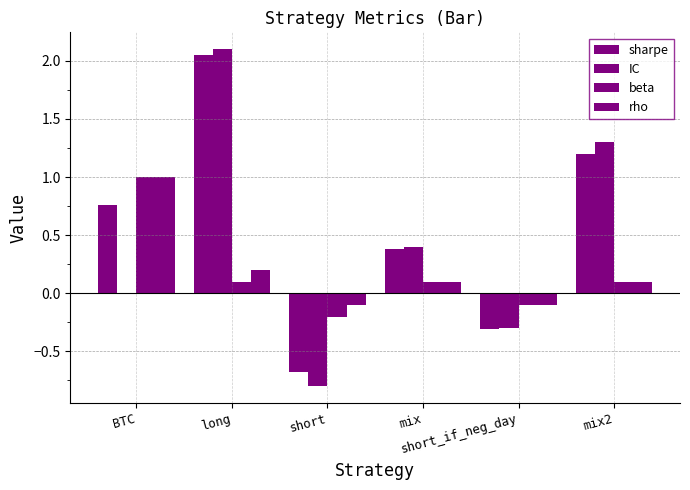

True or false: beta has a value of -0.1 at short_if_neg_day.

False